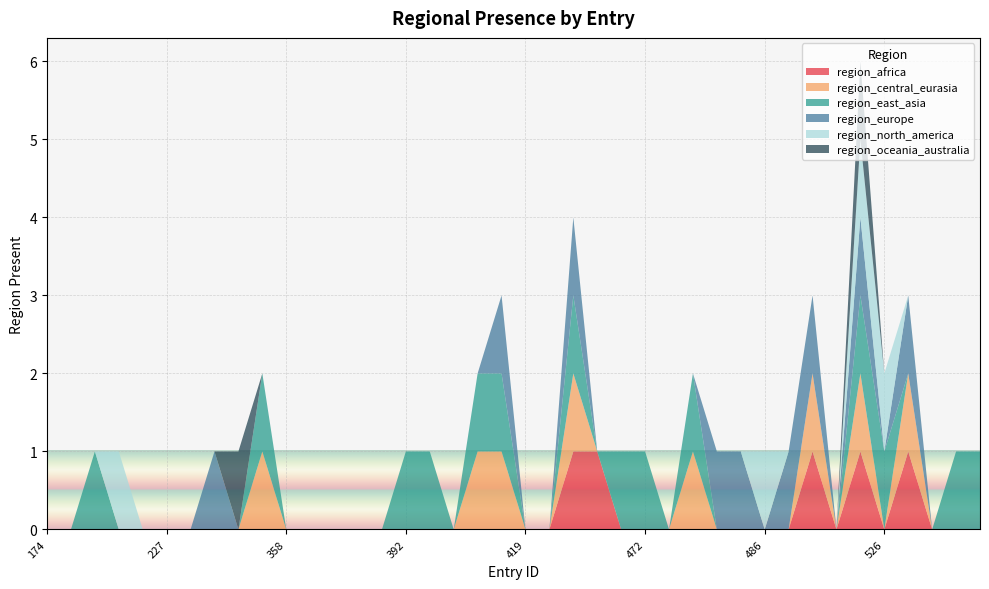

Reading right to left, transcribe all the data shown in this chart.

region_africa: 0	0	0	1	0	1	0	1	0	0	0	0	0	0	0	0	1	1	0	0	0	0	0	0	0	0	0	0	0	0	0	0	0	0	0	0	0	0	0	0
region_central_eurasia: 0	0	0	1	0	1	0	1	0	0	0	0	1	0	0	0	0	1	0	0	1	1	0	0	0	0	0	0	0	0	1	0	0	0	0	0	0	0	0	0
region_east_asia: 1	1	0	0	1	1	0	0	0	0	0	0	1	0	1	1	0	1	0	0	1	1	0	1	1	0	0	0	0	0	1	0	0	0	0	0	0	1	0	0
region_europe: 0	0	0	1	0	1	0	1	1	0	1	1	0	0	0	0	0	1	0	0	1	0	0	0	0	0	0	0	0	0	0	0	1	0	0	0	0	0	0	0
region_north_america: 0	0	0	0	1	1	0	0	0	1	0	0	0	0	0	0	0	0	0	0	0	0	0	0	0	0	0	0	0	0	0	0	0	0	0	0	1	0	0	0
region_oceania_australia: 0	0	0	0	0	1	0	0	0	0	0	0	0	0	0	0	0	0	0	0	0	0	0	0	0	0	0	0	0	0	0	1	0	0	0	0	0	0	0	0